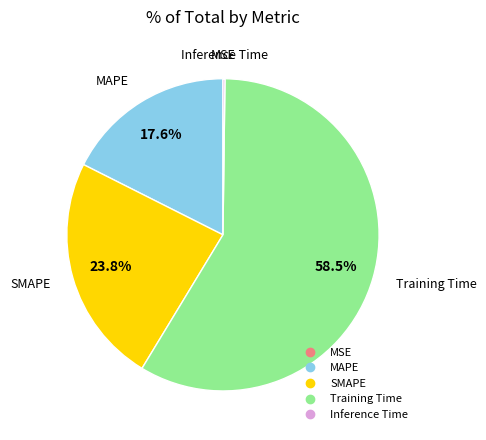

Which category accounts for the majority?

Training Time